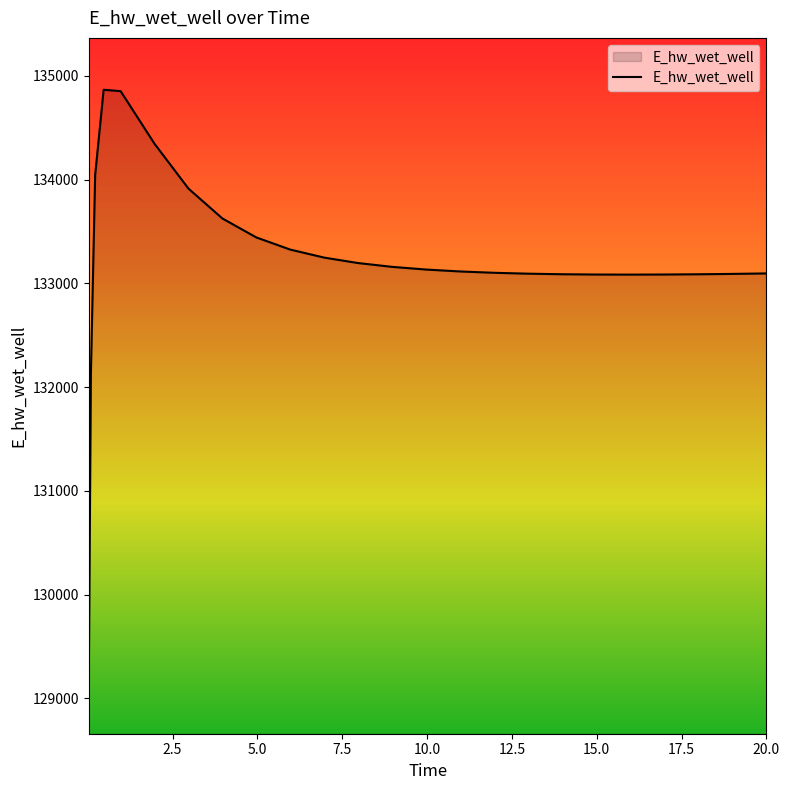

What is the difference between the maximum and minimum values?

5706.6